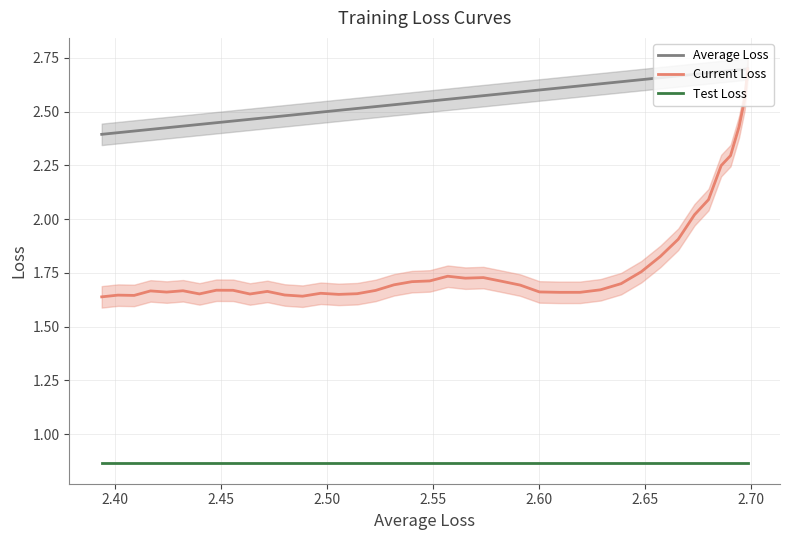

True or false: Test Loss has a value of 1.2 at 28.

False